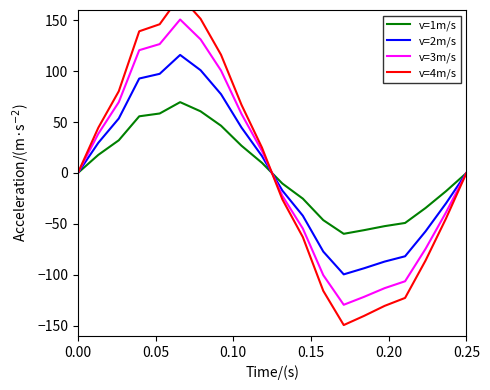

Which series has the largest total across all categories?

v=4m/s